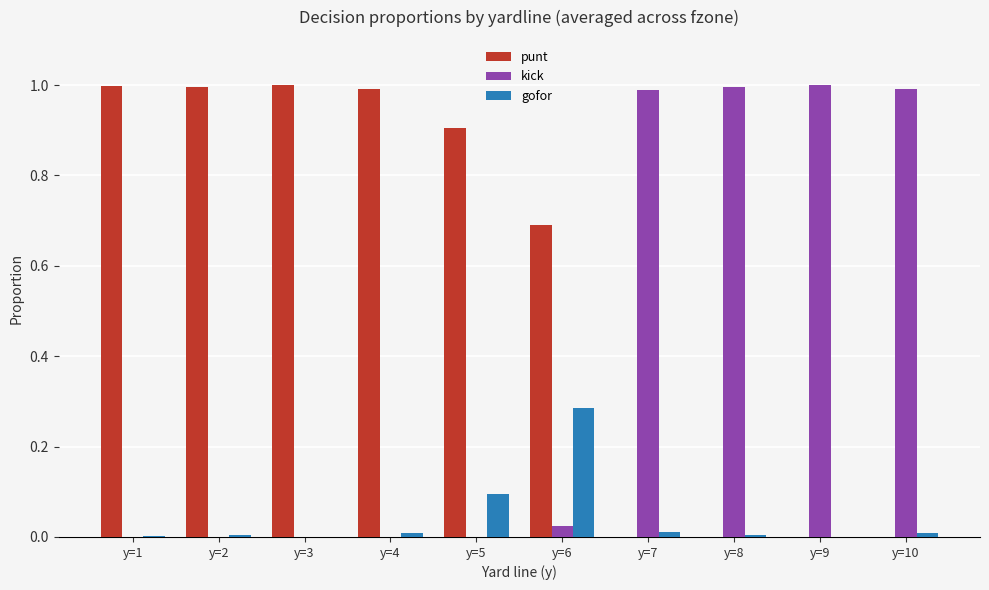

What is the sum of all kick values?

4.0